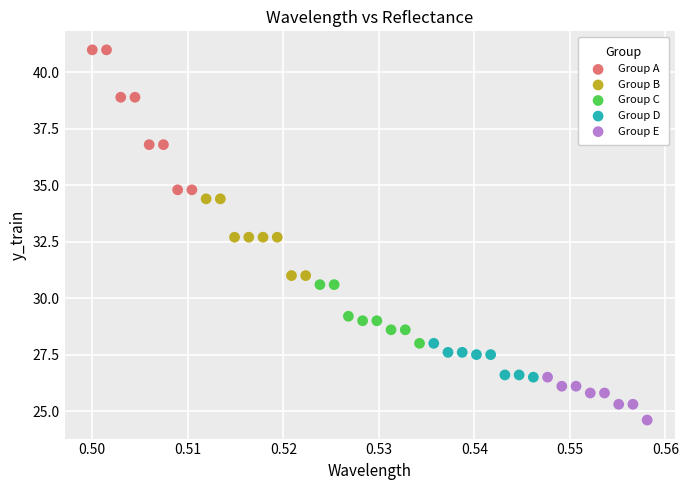

Which series contains the highest Y value?

Group A